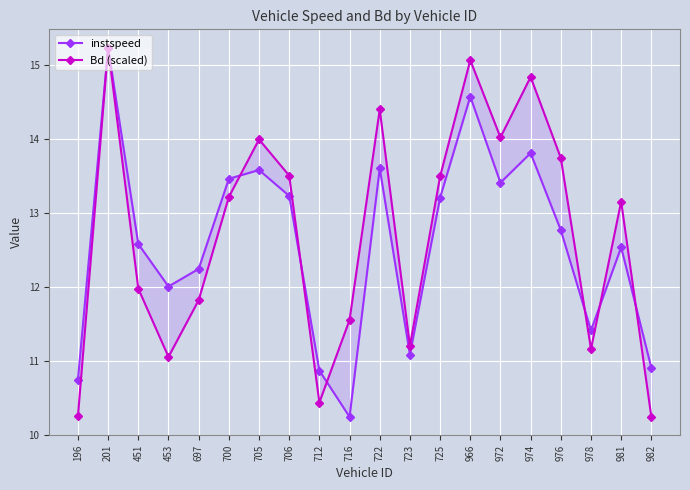

Rank the series by their average value, from highest to lowest.

Bd (scaled), instspeed